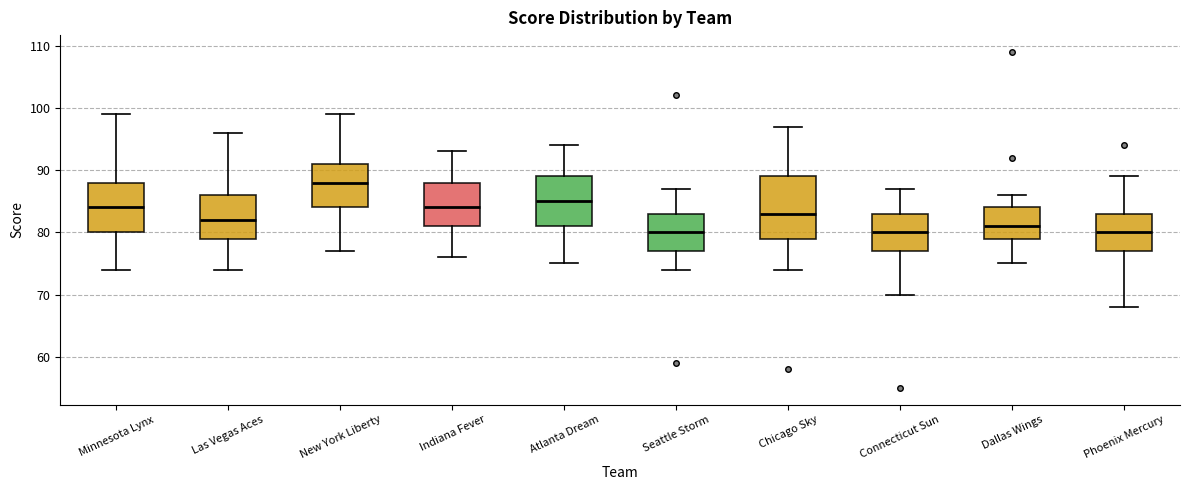

Reading left to right, transcribe this box plot: for each box, give where its median line is, the range the box spans, and where its two whiskers end, as read against the y-axis. The values are not printed on the chart, so give them approximately, as read against the axis.

Minnesota Lynx: median 84, box 80 to 88, whiskers 74 to 99
Las Vegas Aces: median 82, box 79 to 86, whiskers 74 to 96
New York Liberty: median 88, box 84 to 91, whiskers 77 to 99
Indiana Fever: median 84, box 81 to 88, whiskers 76 to 93
Atlanta Dream: median 85, box 81 to 89, whiskers 75 to 94
Seattle Storm: median 80, box 77 to 83, whiskers 74 to 87
Chicago Sky: median 83, box 79 to 89, whiskers 74 to 97
Connecticut Sun: median 80, box 77 to 83, whiskers 70 to 87
Dallas Wings: median 81, box 79 to 84, whiskers 75 to 86
Phoenix Mercury: median 80, box 77 to 83, whiskers 68 to 89